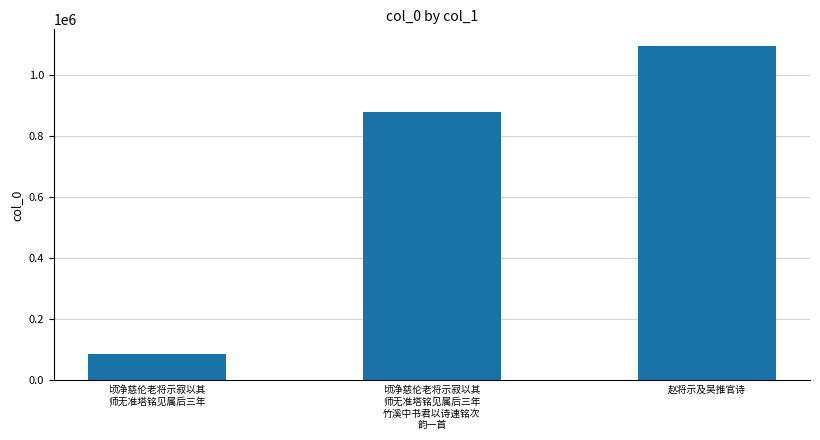

The chart shows a value of 877026 at 顷净慈伦老将示寂以其
师无准塔铭见属后三年
竹溪中书君以诗速铭次
韵一首. True or false?

True